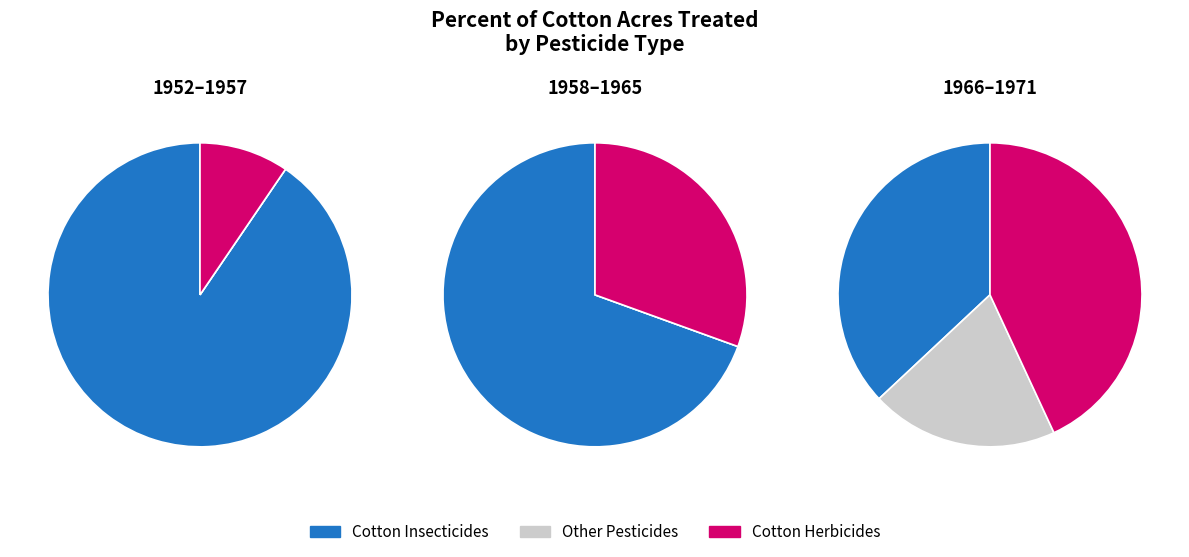

Does any single category account for the majority?

No